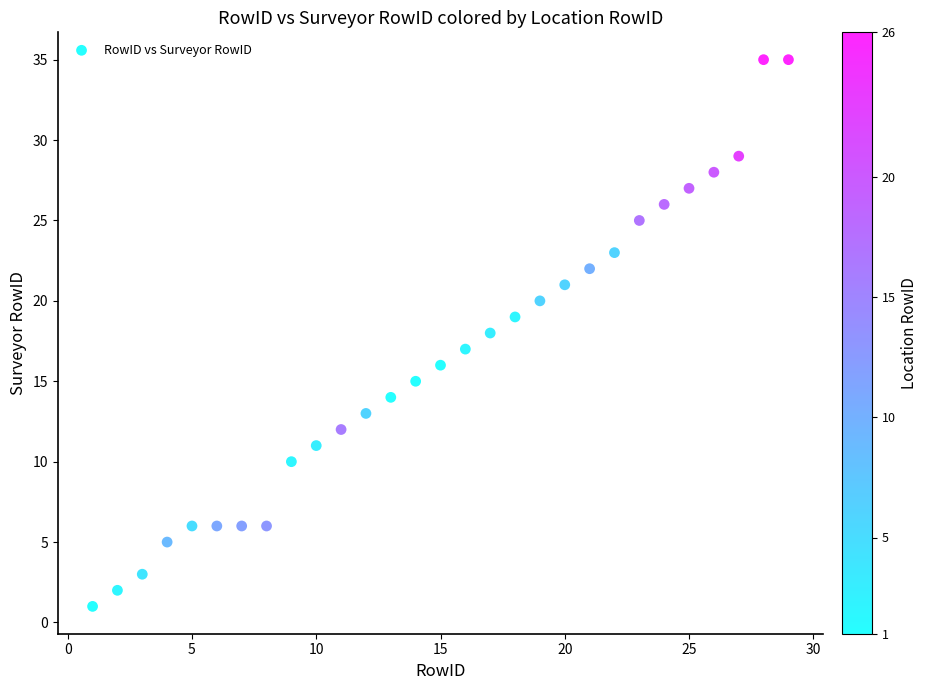

What is the range of Y values (max minus min)?

34